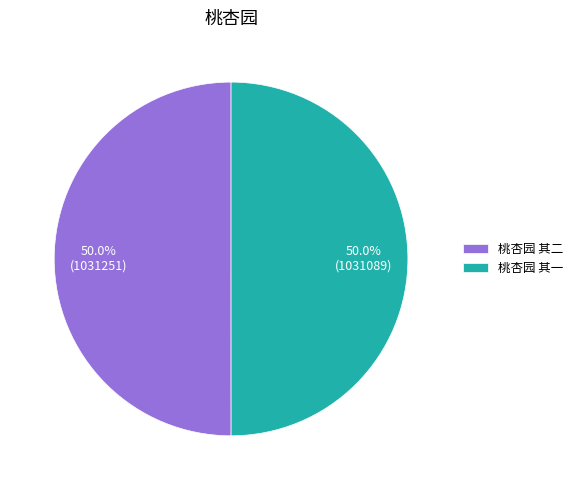

Count the number of slices in the pie.

2